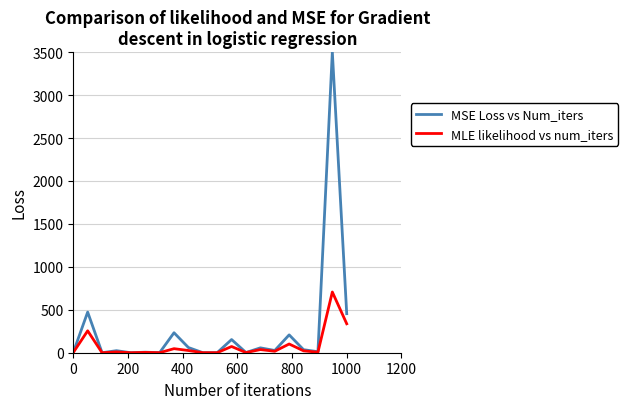

What is the highest value of the MLE likelihood vs num_iters series?

706.9